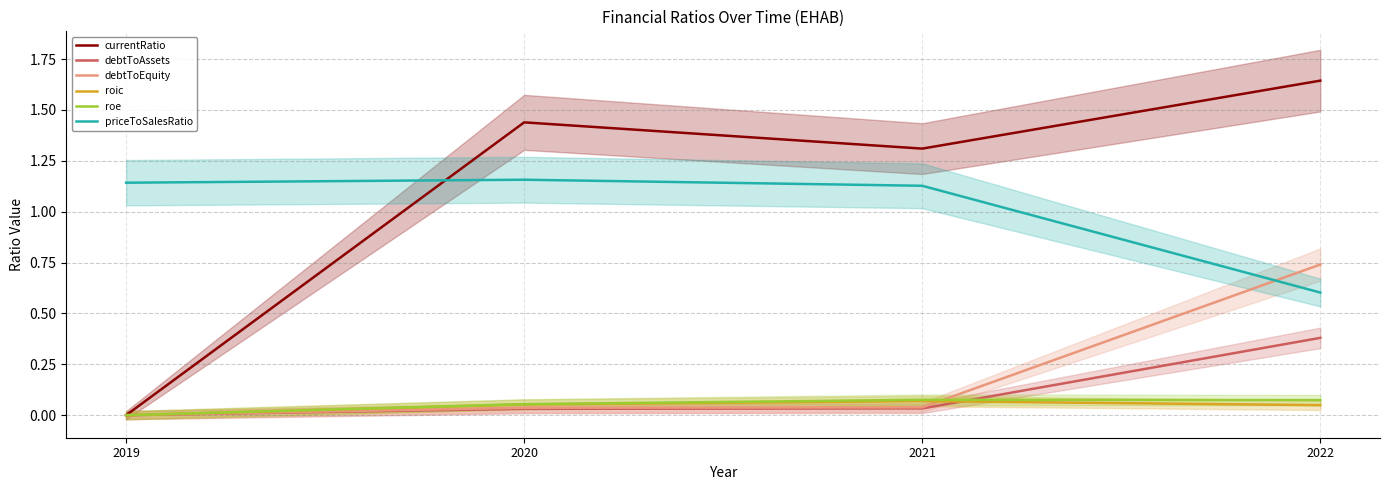

What is the total value across all series at 2019?

1.1